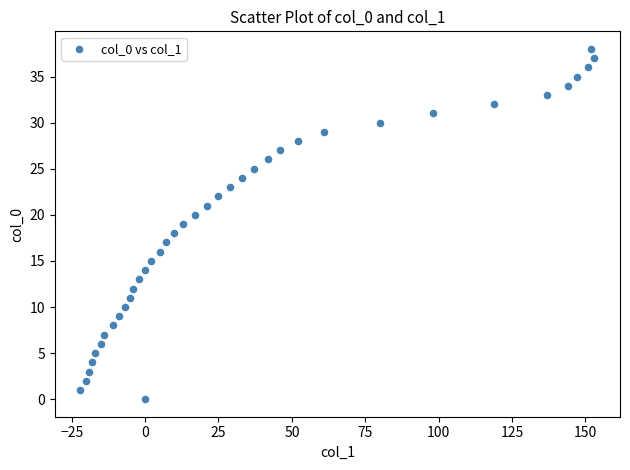

What is the range of Y values (max minus min)?

38